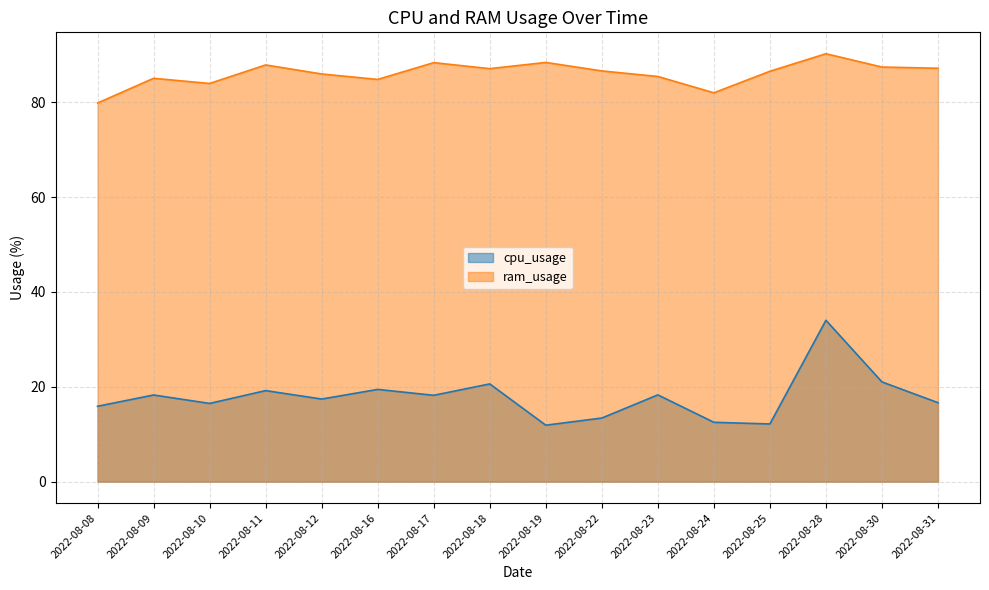

Where is the first local minimum for cpu_usage?

2022-08-10